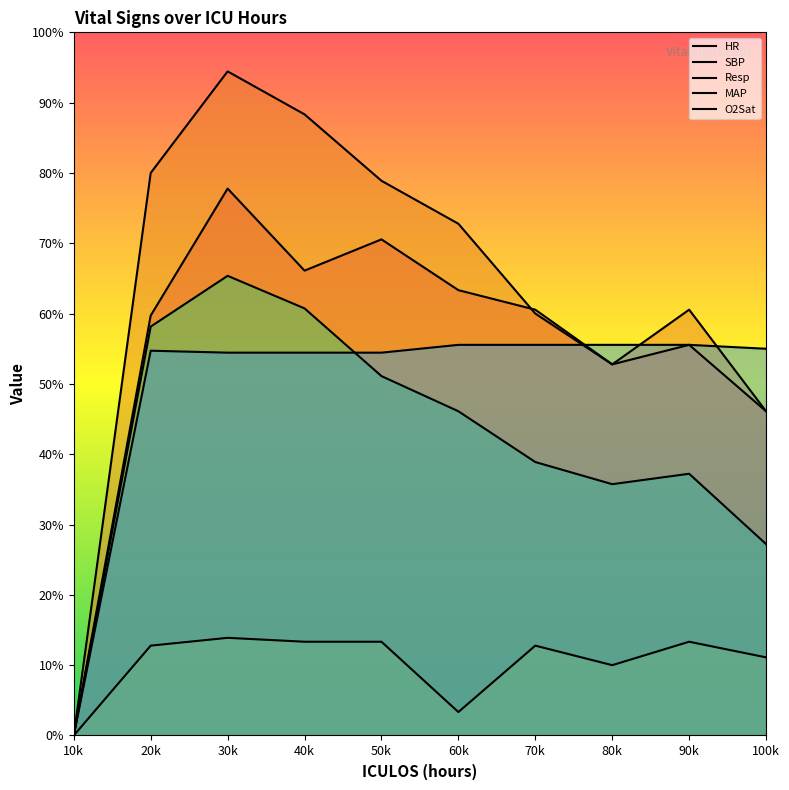

Does the chart display data point markers on the line(s)?

No